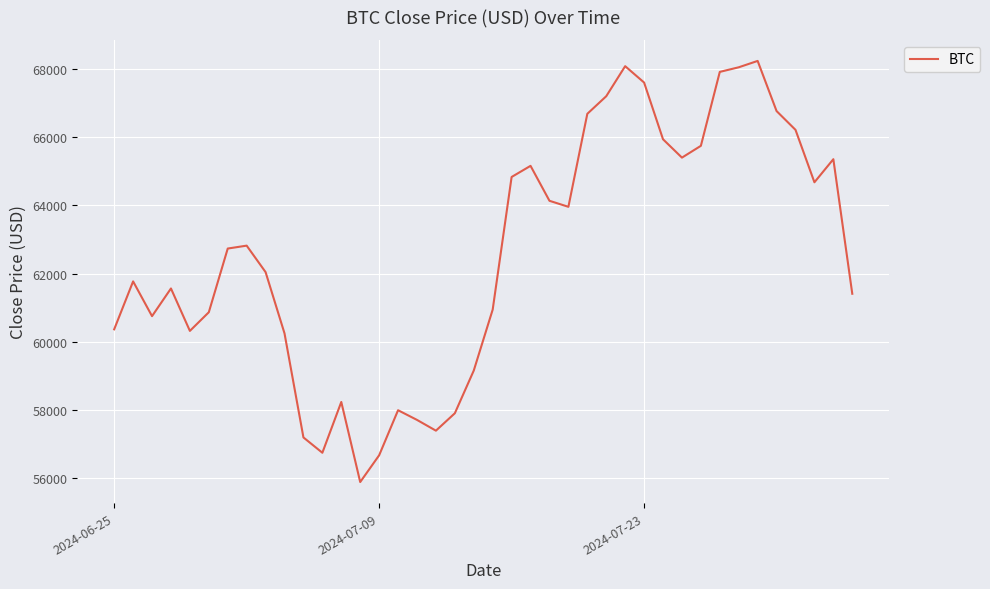

What is the greatest value displayed?

68242.2